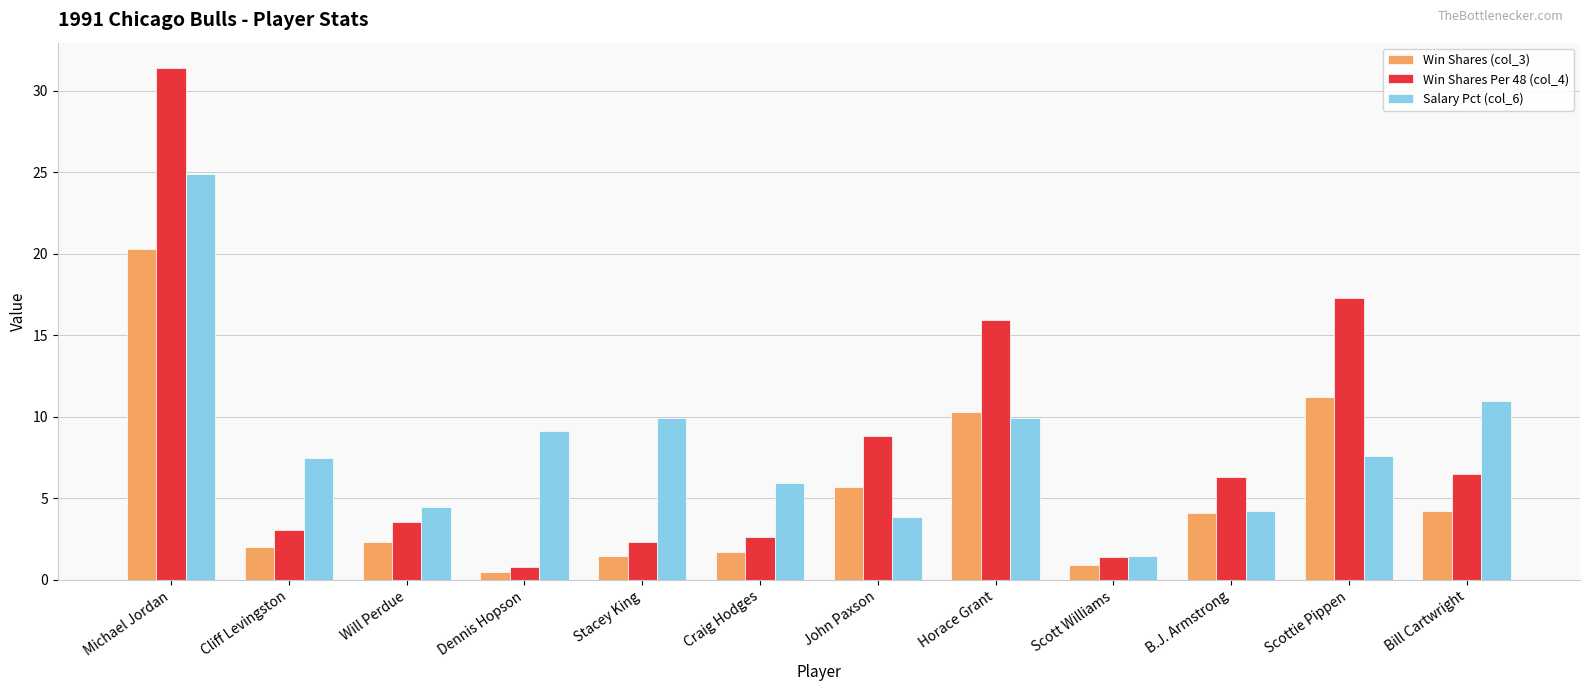

What is the approximate value of Win Shares Per 48 (col_4) at Stacey King?

2.3